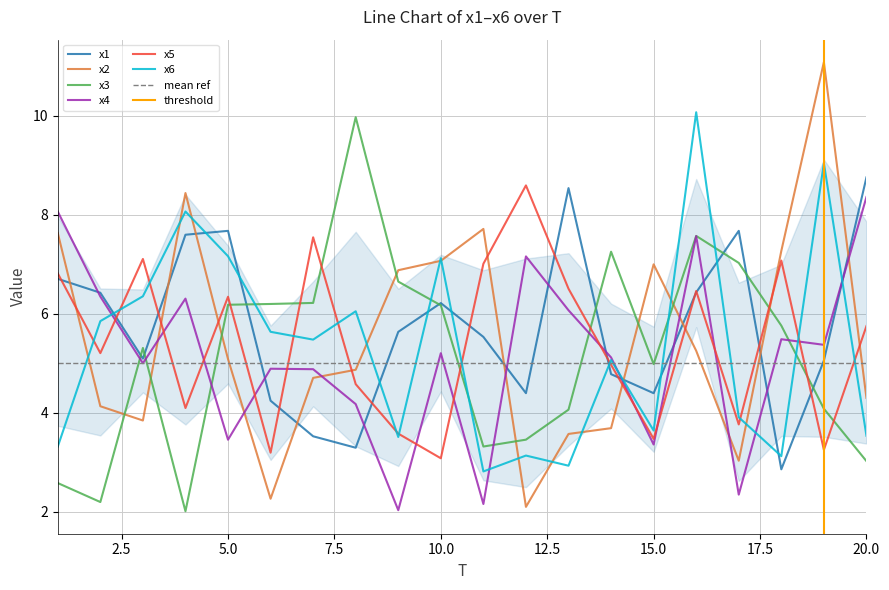

List the series in order of their peak value, highest first.

x2, x6, x3, x1, x5, x4